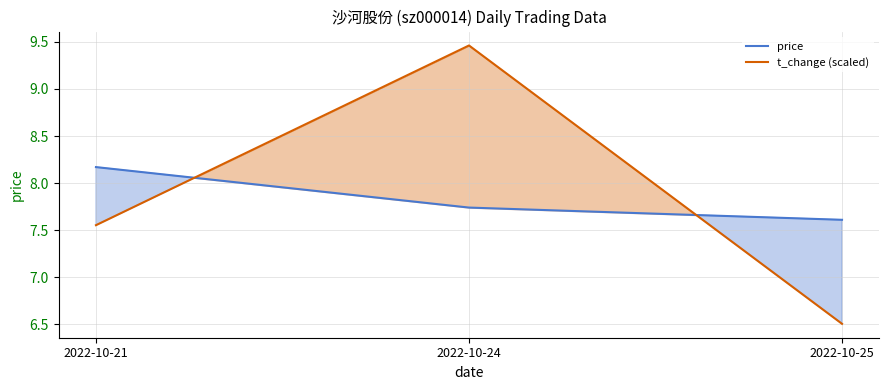

What is the value of the price point at the 3rd from the left?

7.6